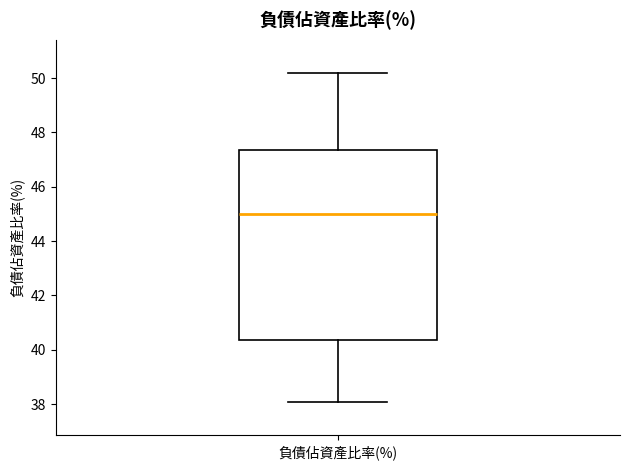

Transcribe this box plot: give where the median line is, the range the box spans, and where the two whiskers end, as read against the y-axis. The values are not printed on the chart, so give them approximately, as read against the axis.

median 45.0, box 40.4 to 47.4, whiskers 38.0 to 50.2